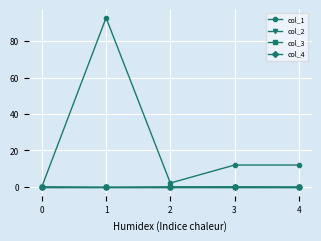

At which category does col_2 reach its first local valley?

1